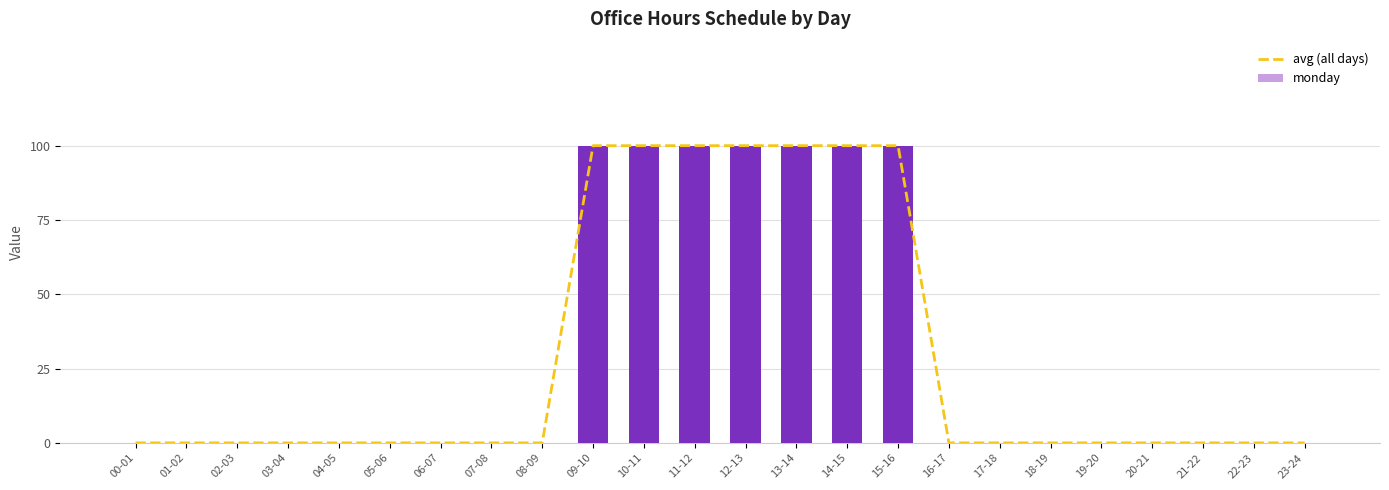

What is the total value across all series at 12-13?

200